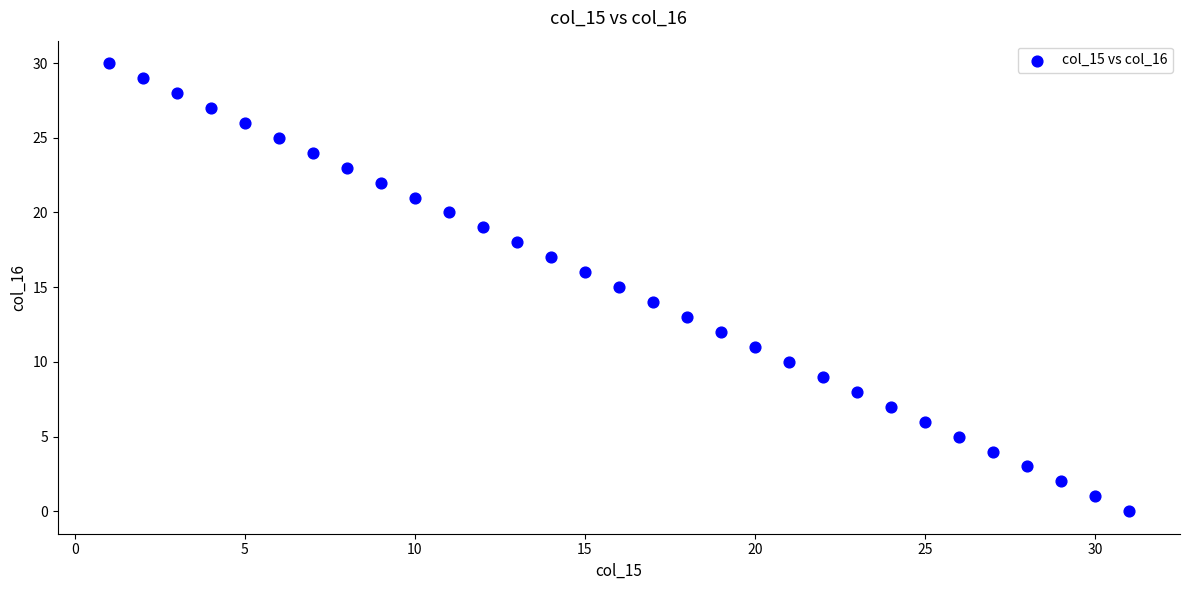

What is the range of X values (max minus min)?

30